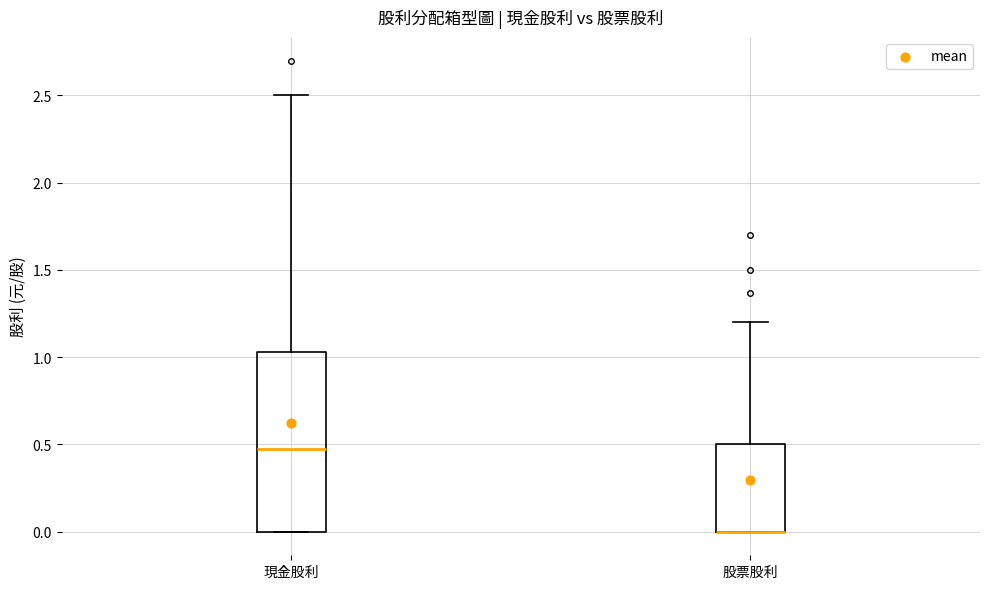

Where is the upper edge of the box for 股票股利 on the y-axis? The values are not printed on the chart, so give them approximately, as read against the axis.

0.50